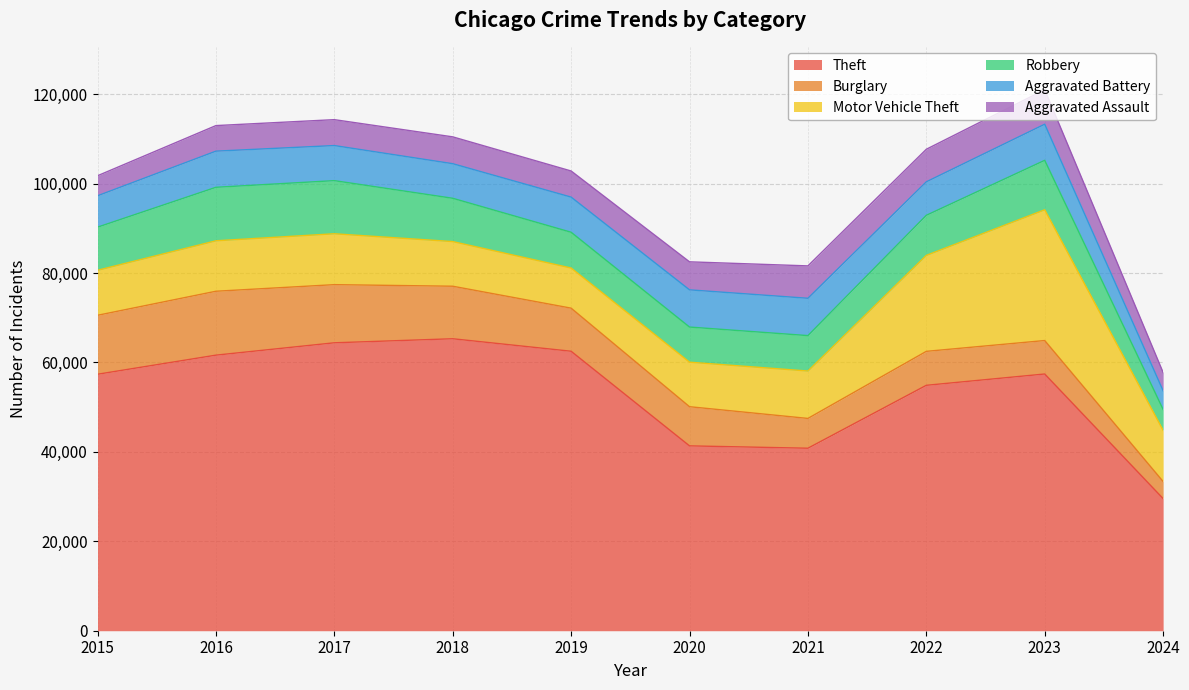

What is the average value of the Burglary series?

9617